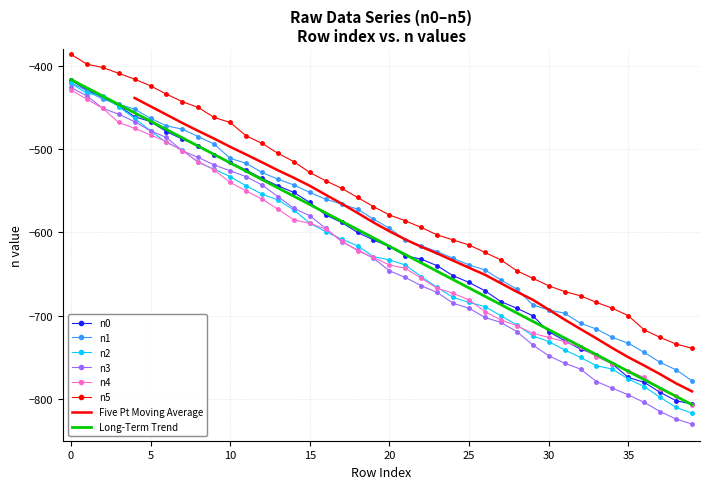

Reading left to right, extract all data points from this chart.

n0: -417	-429	-438	-448	-461	-467	-479	-488	-496	-507	-516	-525	-535	-544	-552	-564	-579	-588	-600	-609	-617	-628	-632	-640	-652	-660	-670	-683	-691	-700	-719	-730	-740	-747	-758	-774	-780	-792	-802	-806
n1: -420	-430	-440	-446	-452	-463	-472	-476	-485	-494	-511	-517	-528	-536	-543	-552	-560	-566	-572	-584	-595	-609	-616	-623	-631	-639	-645	-657	-668	-687	-693	-697	-709	-716	-726	-733	-744	-756	-765	-778
n2: -421	-433	-436	-449	-463	-478	-492	-501	-516	-524	-533	-544	-554	-561	-573	-589	-599	-608	-616	-629	-633	-639	-653	-666	-678	-684	-689	-700	-711	-724	-731	-741	-750	-760	-764	-776	-785	-798	-810	-817
n3: -426	-436	-451	-458	-467	-478	-486	-502	-510	-519	-526	-533	-543	-557	-571	-580	-595	-611	-621	-631	-646	-654	-664	-672	-685	-691	-702	-708	-719	-735	-748	-757	-764	-779	-787	-795	-804	-815	-824	-830
n4: -429	-440	-451	-468	-475	-483	-491	-502	-515	-525	-540	-550	-560	-572	-585	-589	-596	-610	-622	-630	-639	-643	-655	-667	-673	-681	-695	-705	-712	-721	-726	-731	-738	-749	-758	-766	-774	-788	-796	-807
n5: -386	-398	-402	-409	-416	-424	-434	-443	-450	-462	-468	-484	-493	-505	-515	-528	-538	-547	-558	-569	-579	-586	-594	-603	-609	-615	-624	-633	-646	-655	-664	-671	-676	-684	-691	-700	-717	-726	-734	-739